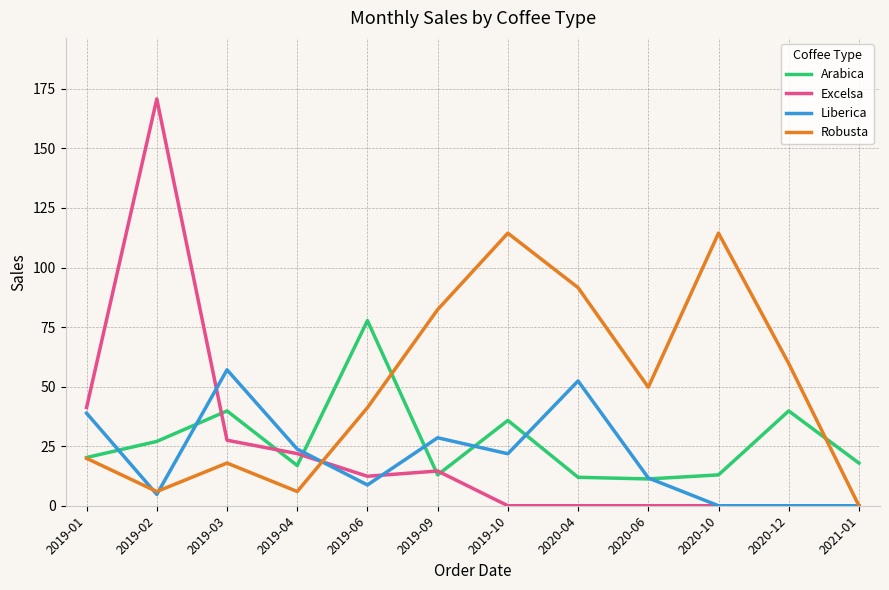

What position from the left is 2020-06?

9